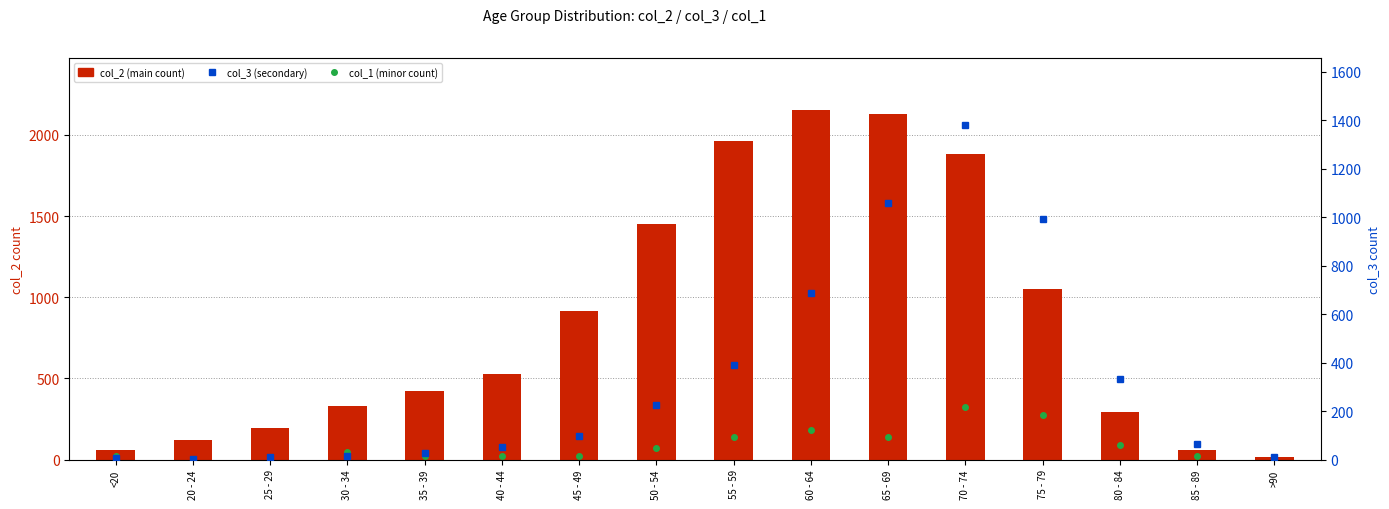

What are all the series names shown in the legend?

col_1 (minor count), col_2 (main count), col_3 (secondary)